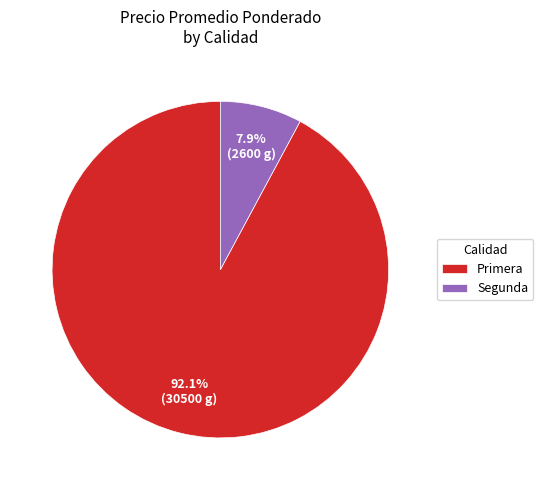

Does any single category account for the majority?

Yes